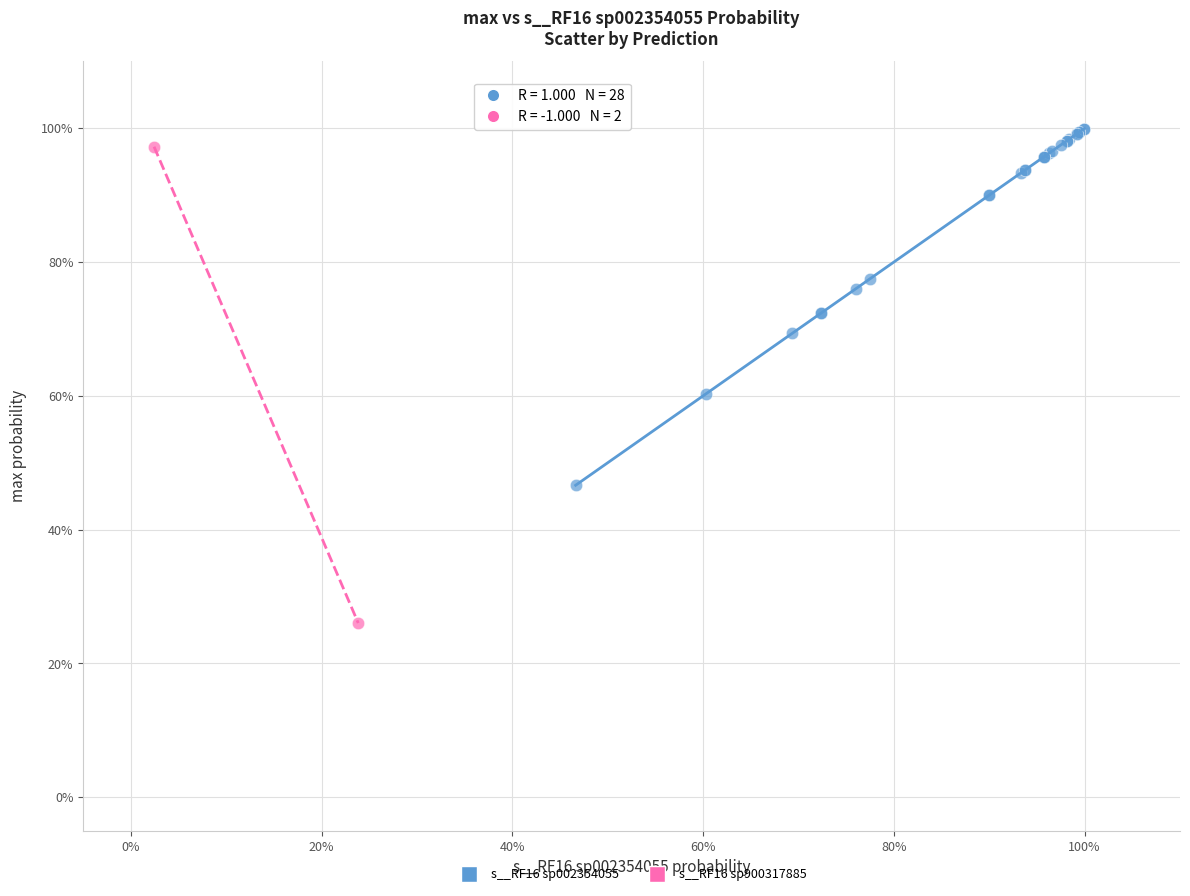

Which series has the largest Y range (max minus min)?

s__RF16 sp900317885